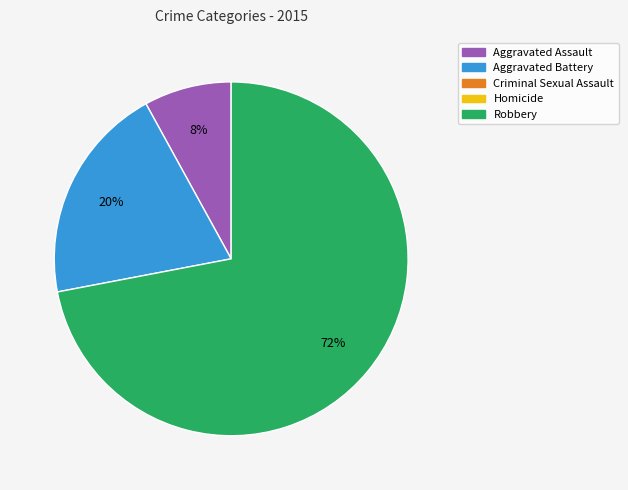

To the nearest percent, what is the average slice percentage?

33%